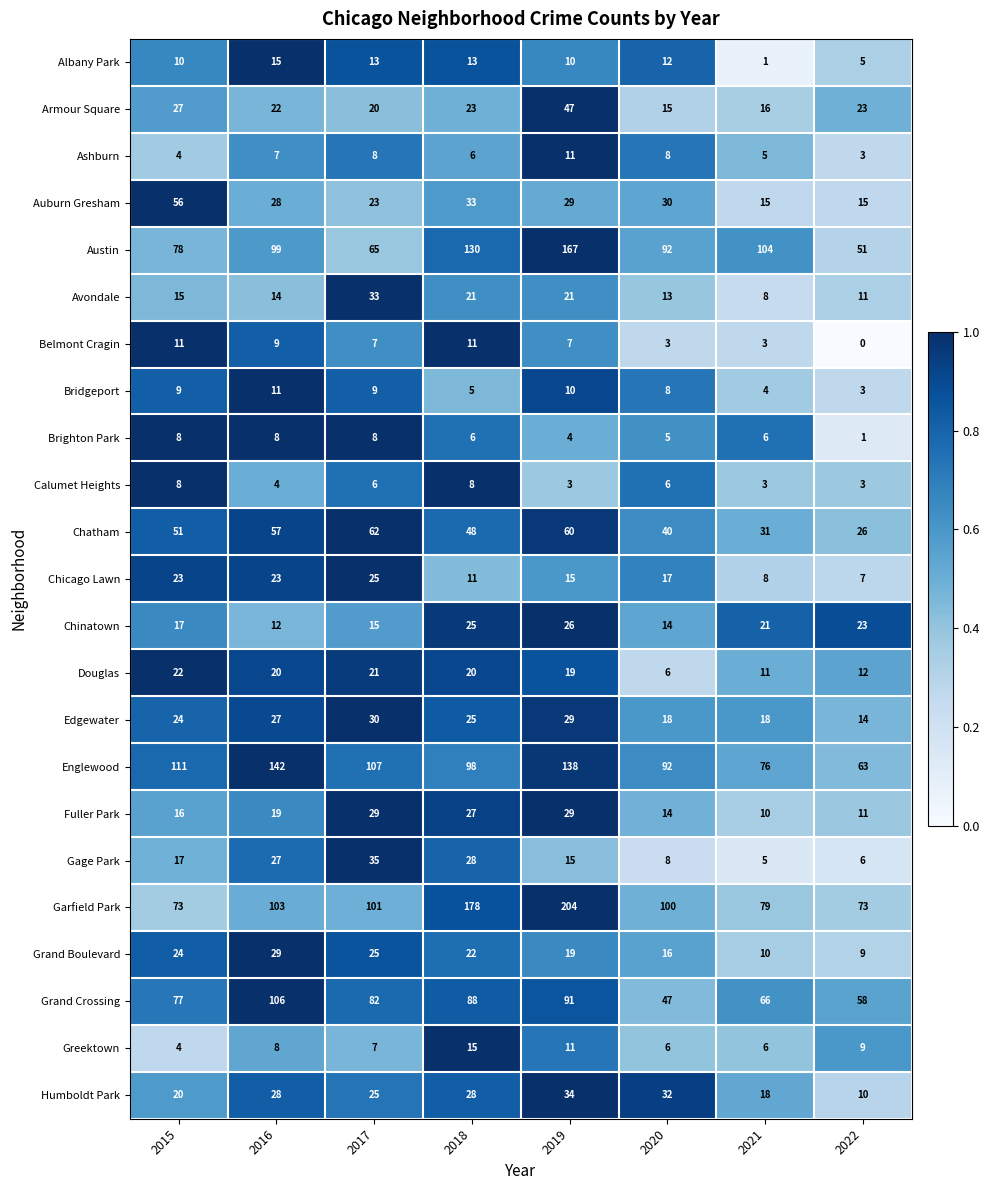

Is the value of Avondale at 2020 greater than the value of Belmont Cragin at 2018?

Yes